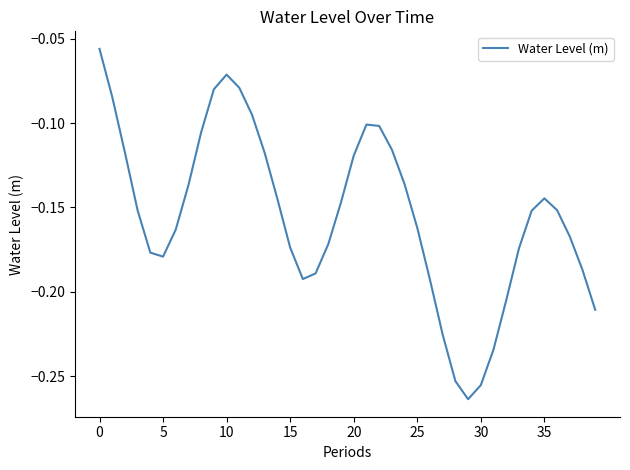

What is the label of the 27th point from the right?

13